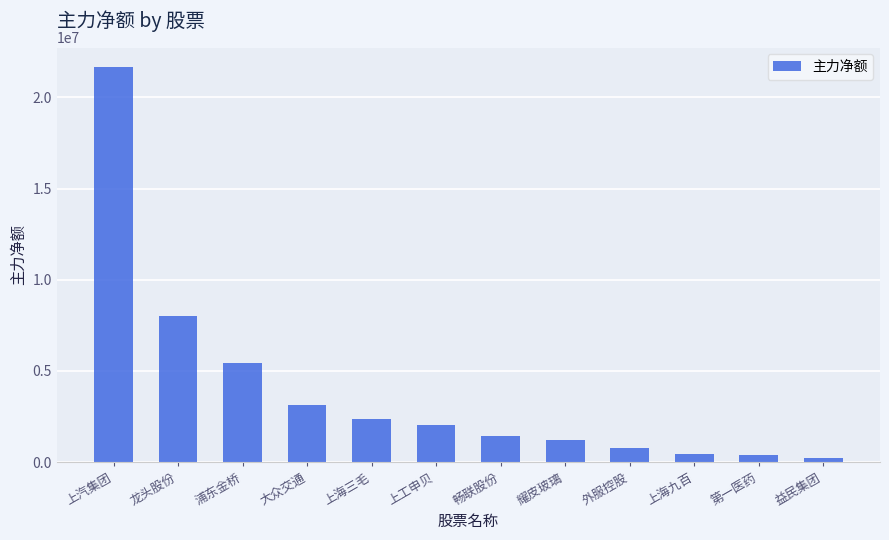

What position from the right is 第一医药?

2